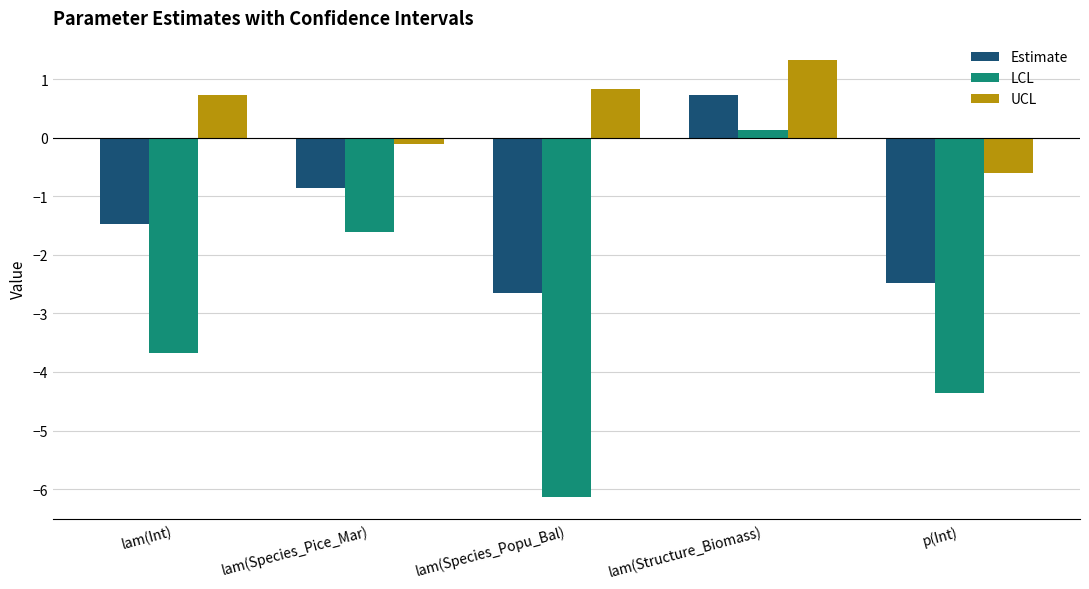

What is the difference between the second highest and second lowest values in the Estimate series?

1.6